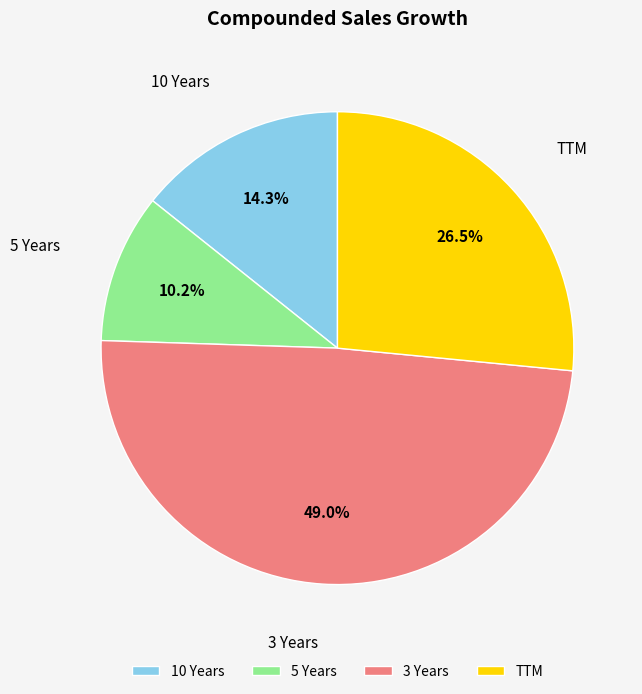

Rank the categories by value from lowest to highest.

5 Years, 10 Years, TTM, 3 Years